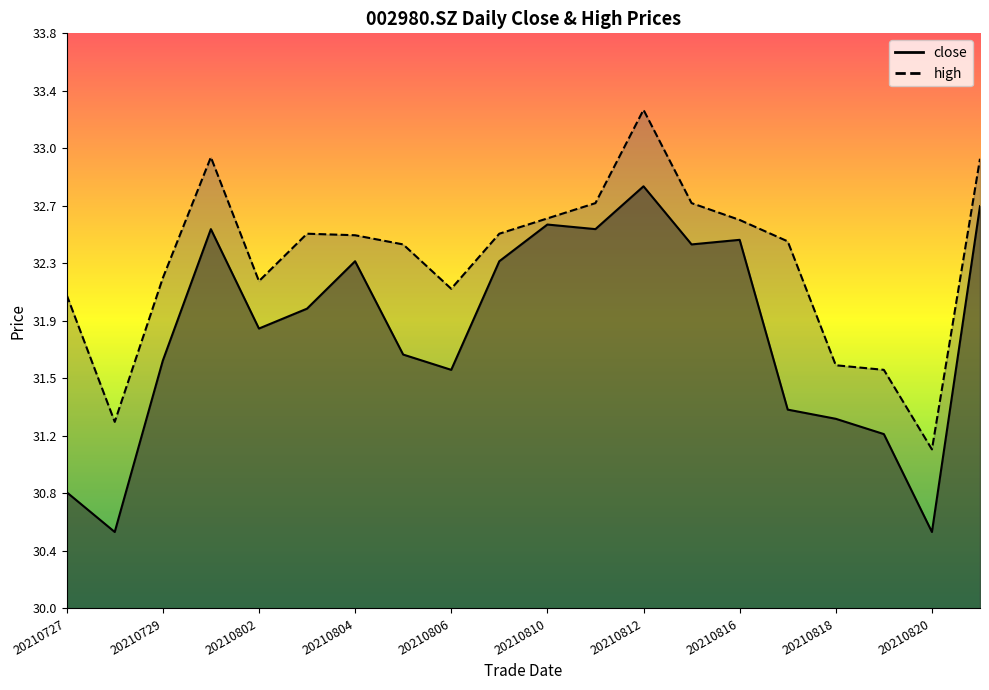

In high, how many points are higher than both neighbors (excluding endpoints)?

3